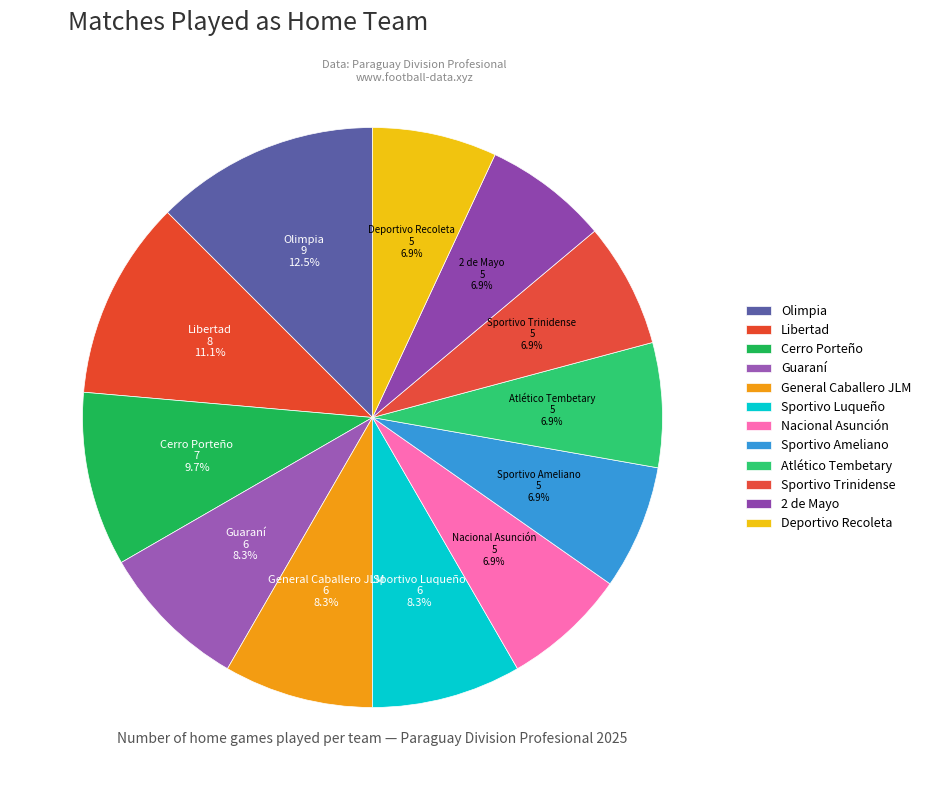

Is it true that Sportivo Trinidense is 7% of the pie?

True